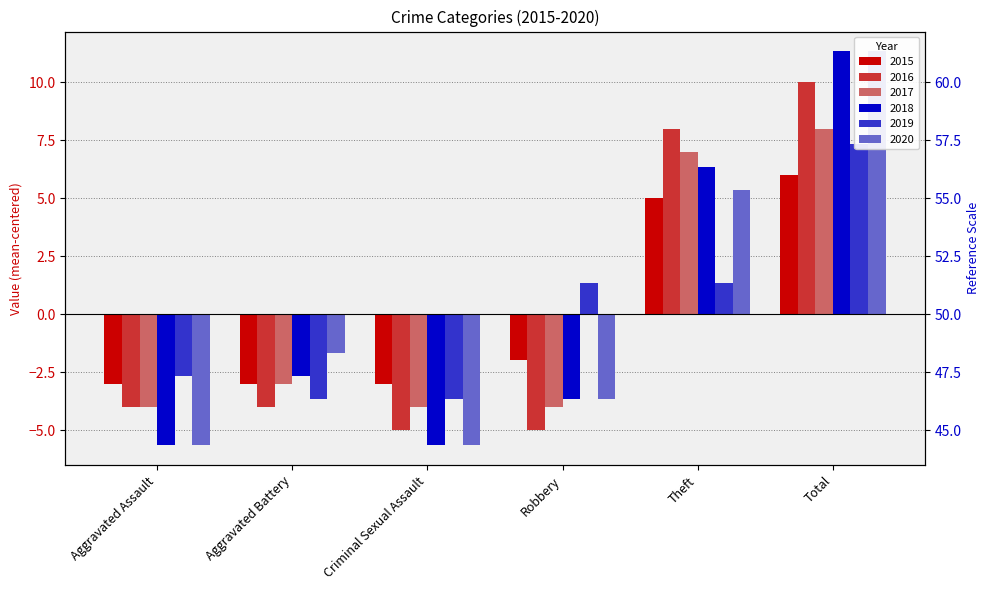

What is the spread (max minus min) of values at Robbery?

6.3